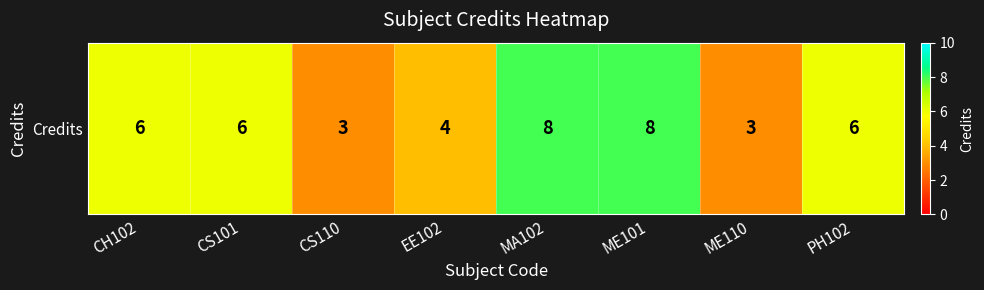

What is the smallest value displayed?

3